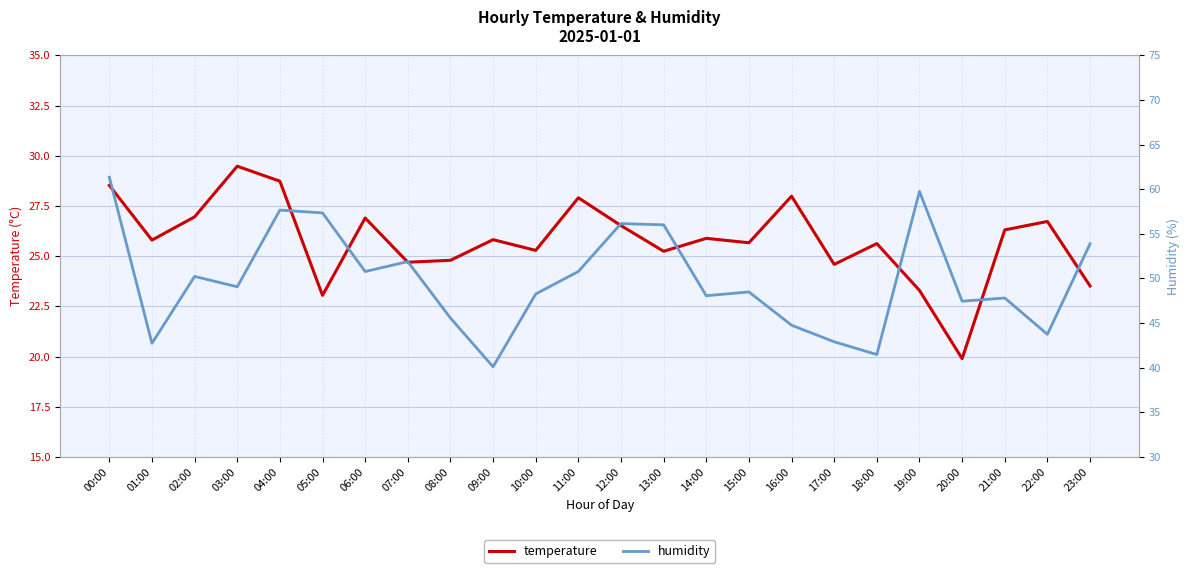

At which category is the sum across all series the highest?

00:00